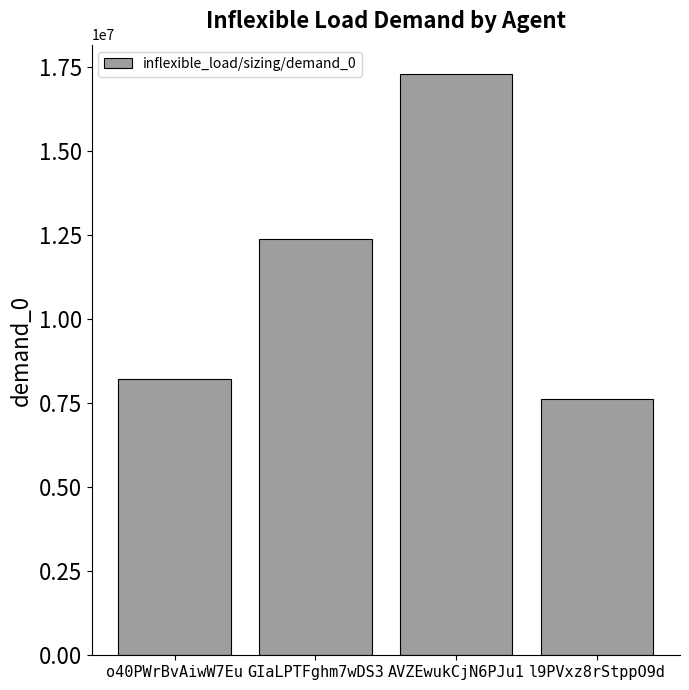

Read the value at AVZEwukCjN6PJu1.

17300000